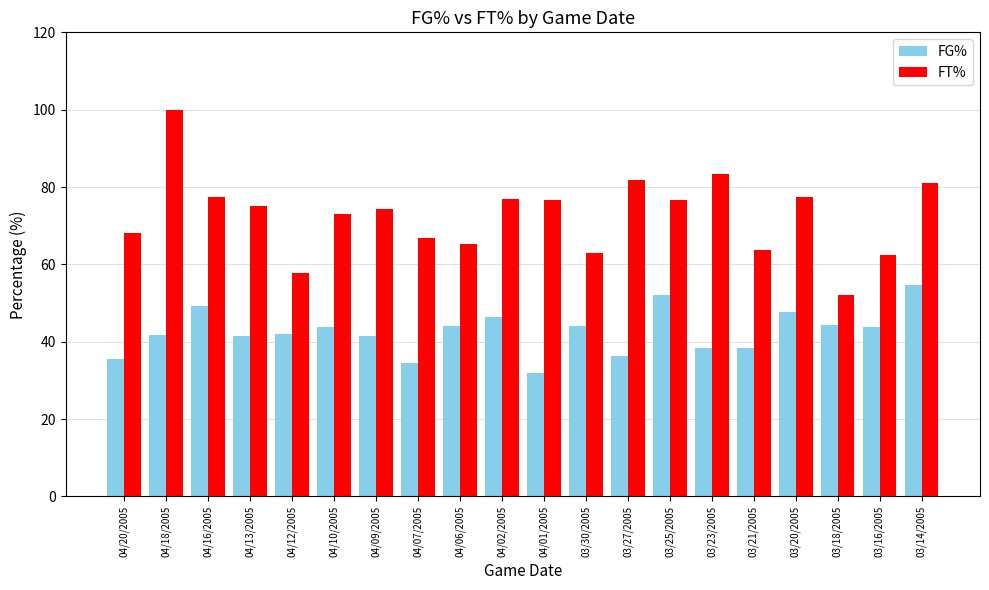

Which series changed the most between 04/13/2005 and 03/30/2005?

FT%